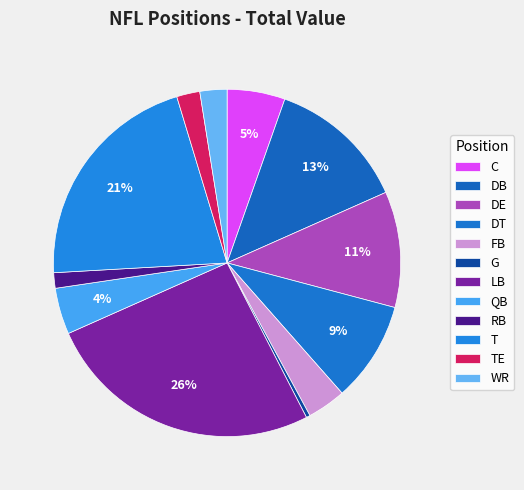

To the nearest percent, what percentage of the pie is LB?

26%